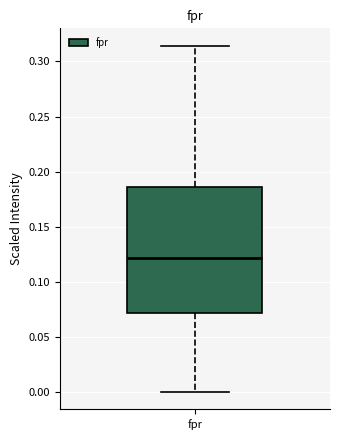

Where does the upper whisker of the box for fpr end on the y-axis? The values are not printed on the chart, so give them approximately, as read against the axis.

0.315